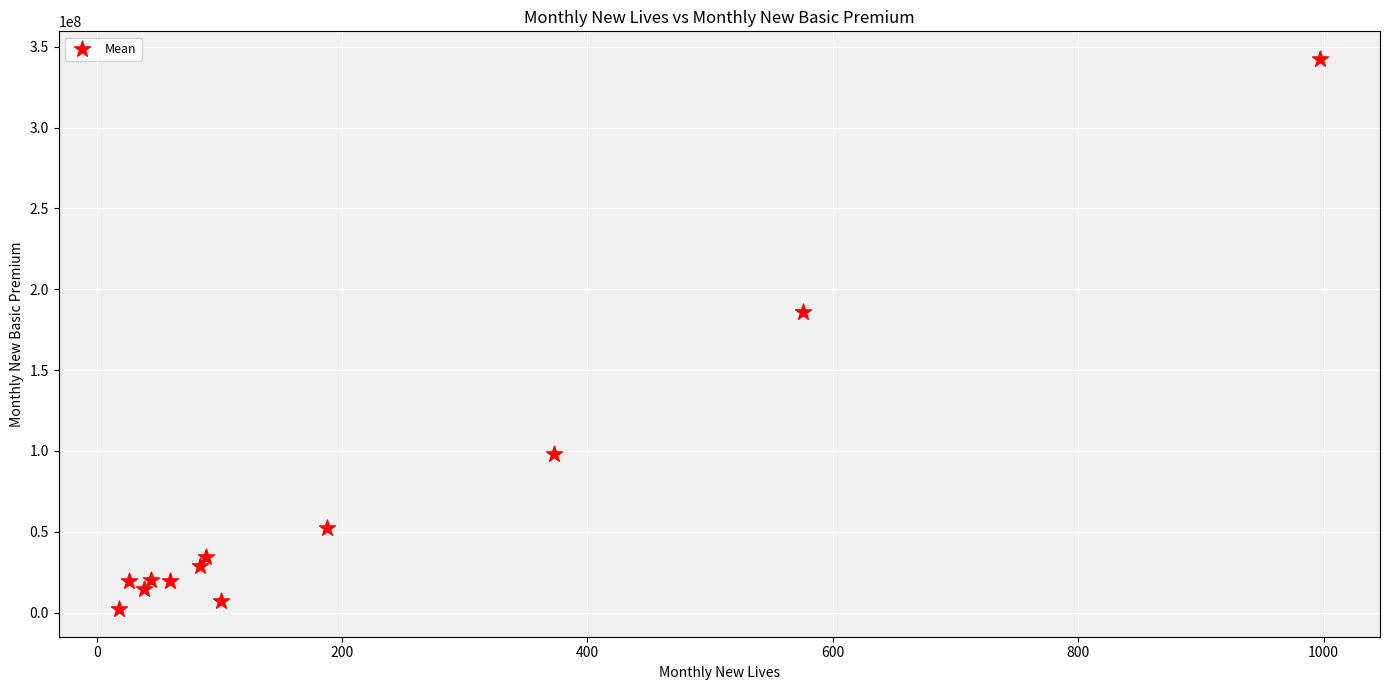

What Y value in the scatter plot is closest to 172282278?

185712958.0